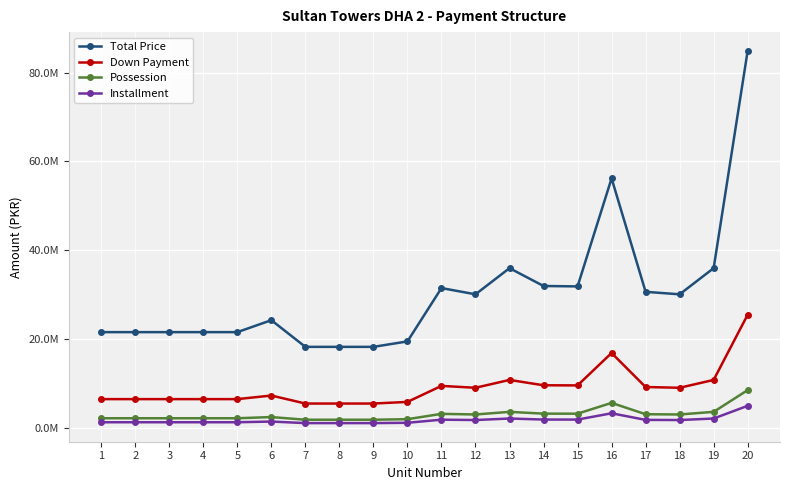

Does the chart have visible grid lines?

Yes